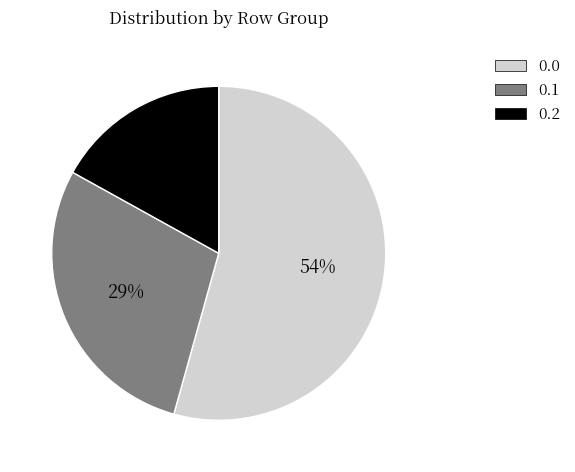

How many segments does this pie chart have?

3